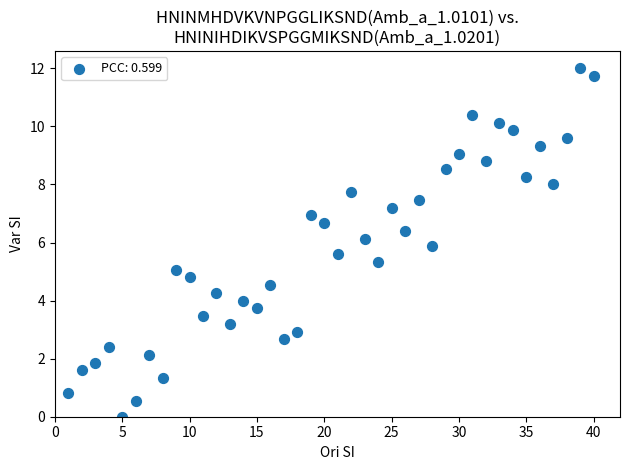

What is the range of X values (max minus min)?

39.0